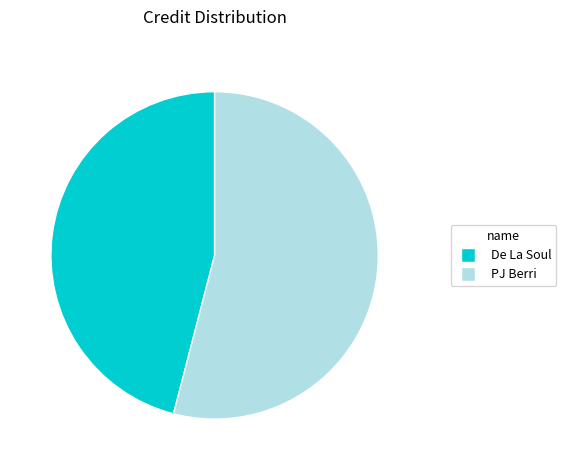

How many slices are in this pie chart?

2